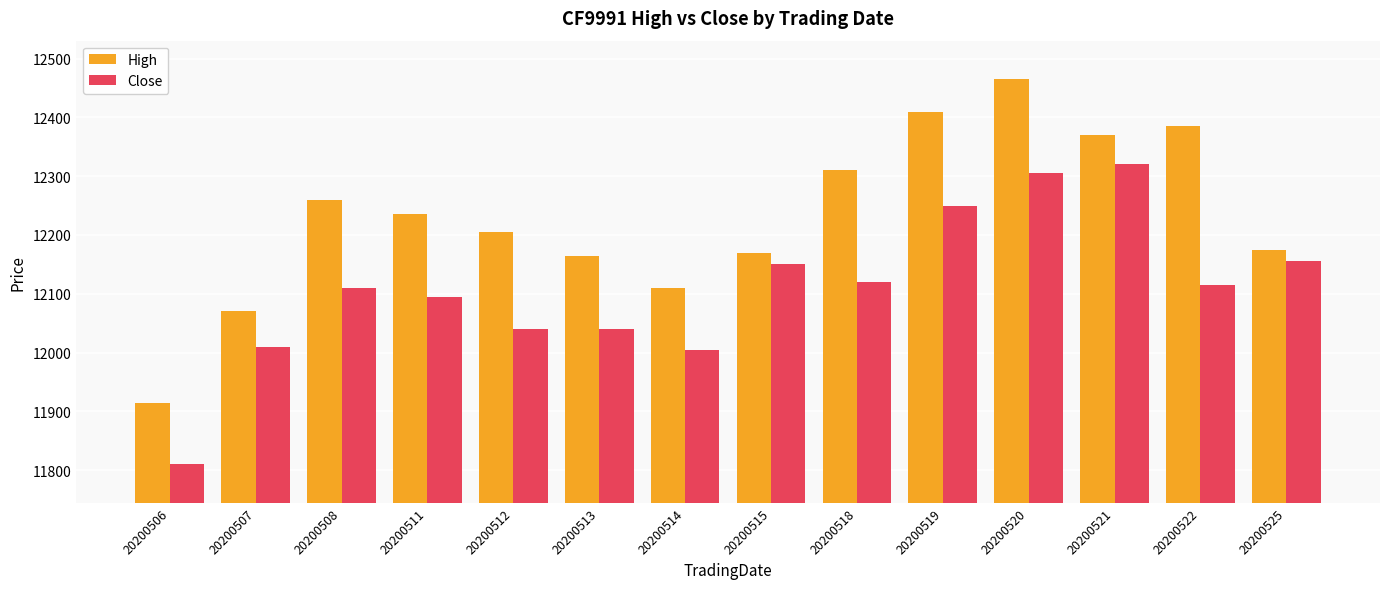

How many values in the Close series are below 12115?

7